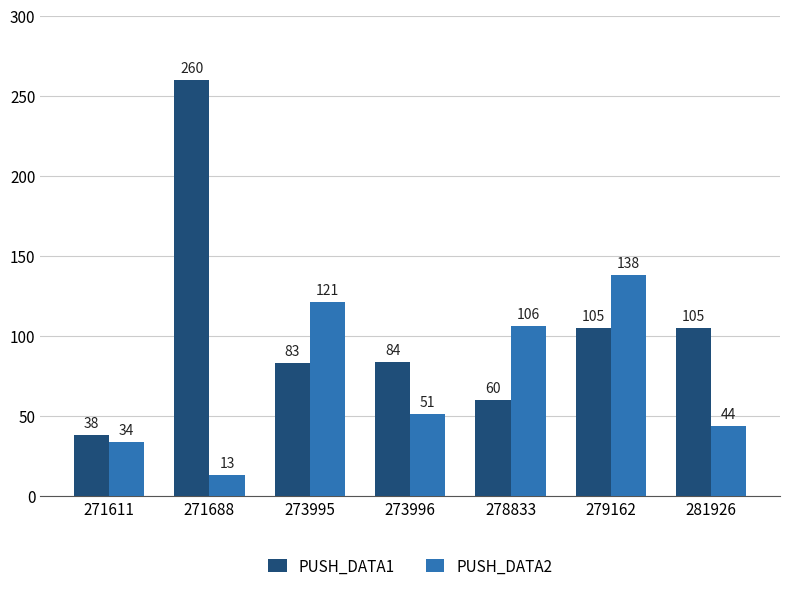

What value does the PUSH_DATA1 series have at 281926, to the nearest 50?

100